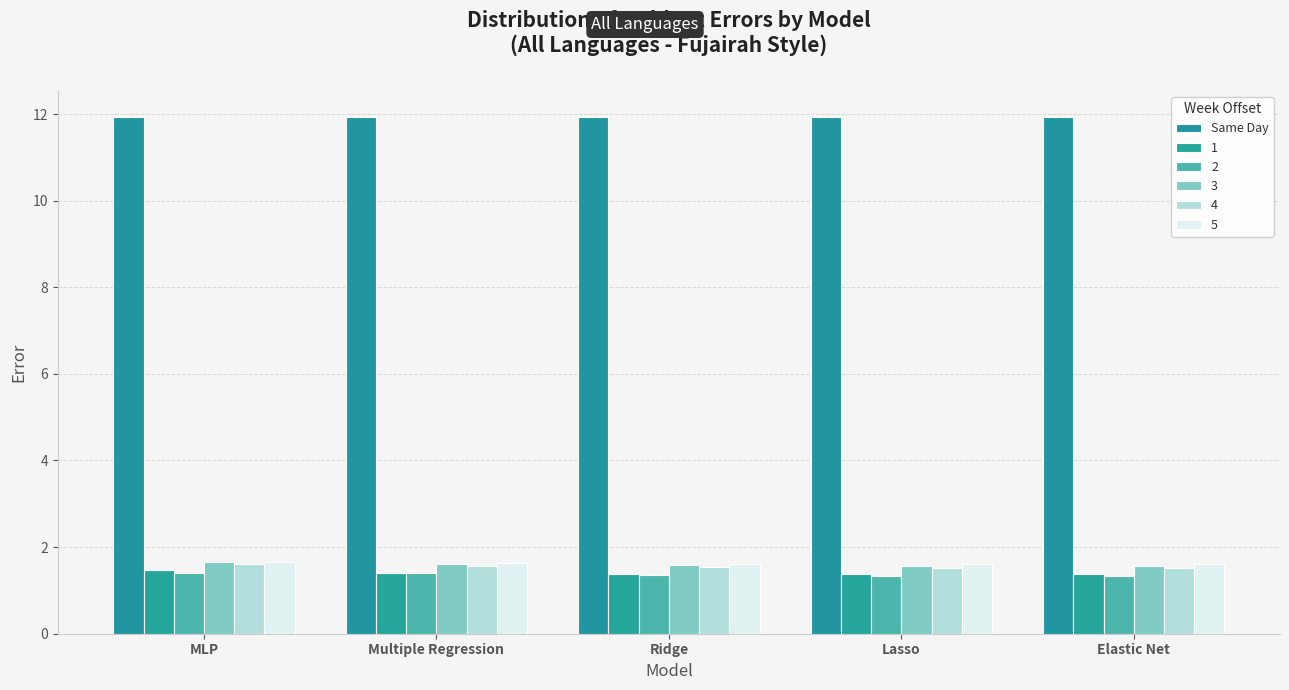

What is the difference between the maximum and minimum values in the 5 series?

0.1